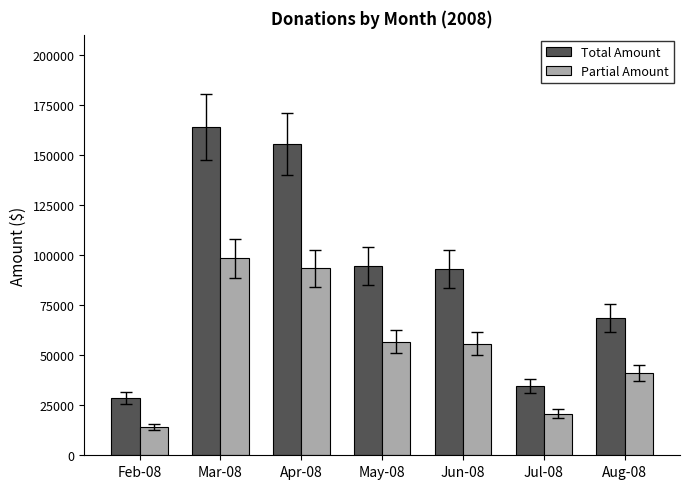

What is the value of the Partial Amount bar at the 5th from the left?

55800